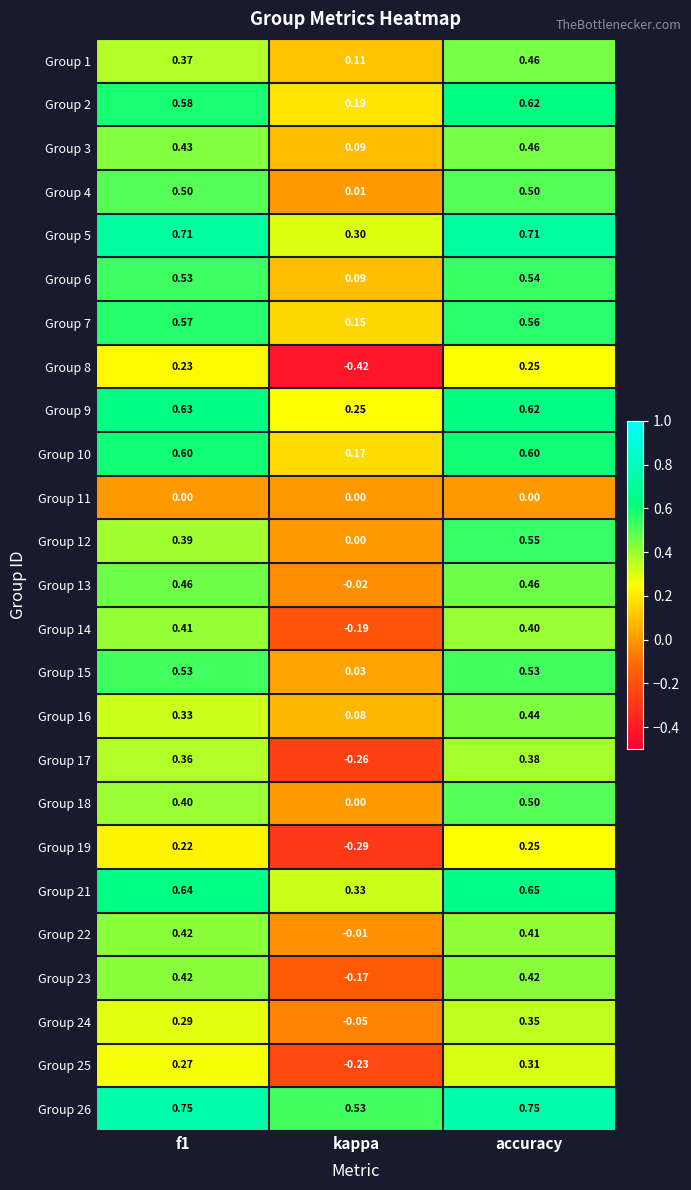

Count the number of data series in this chart.

25